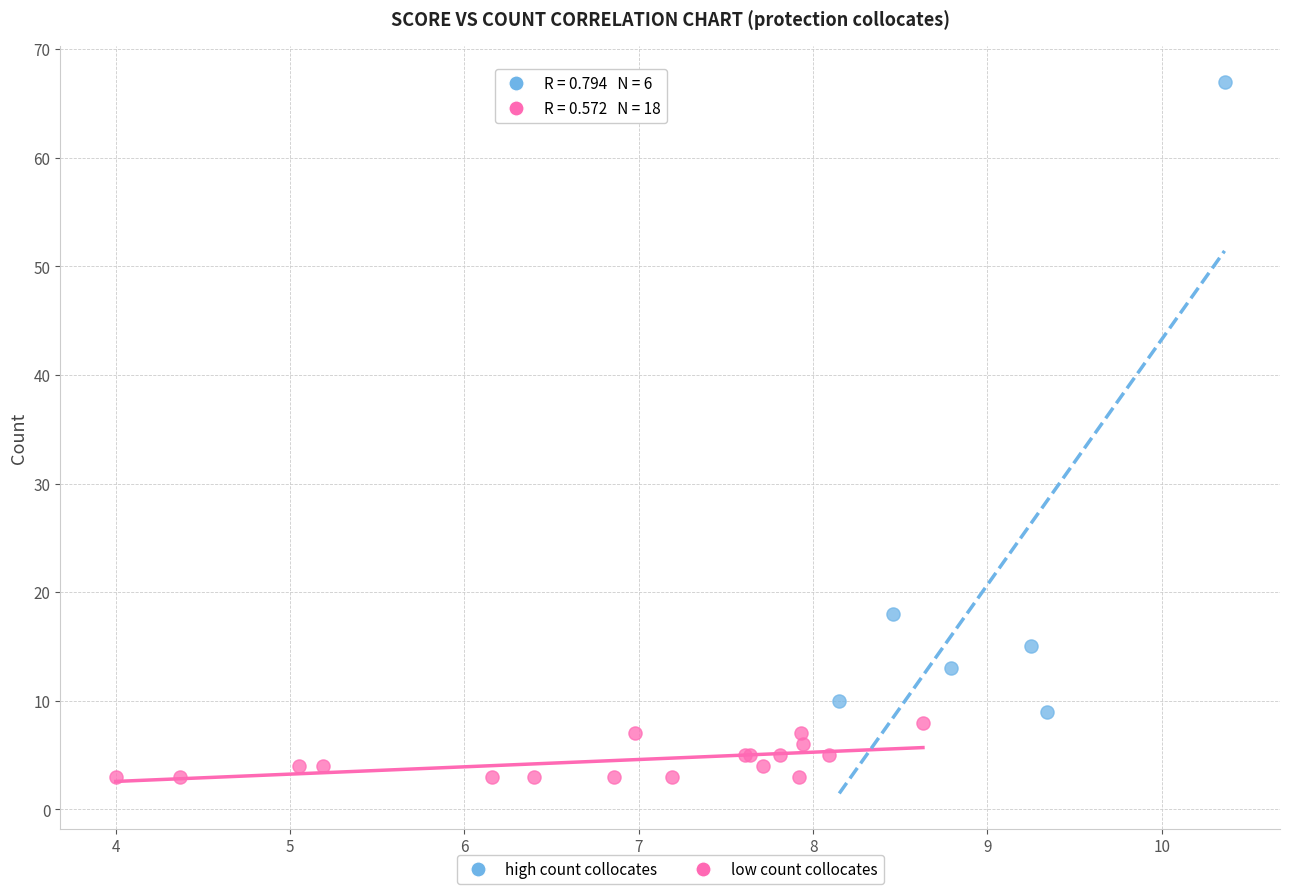

Which series contains the highest Y value?

high count collocates